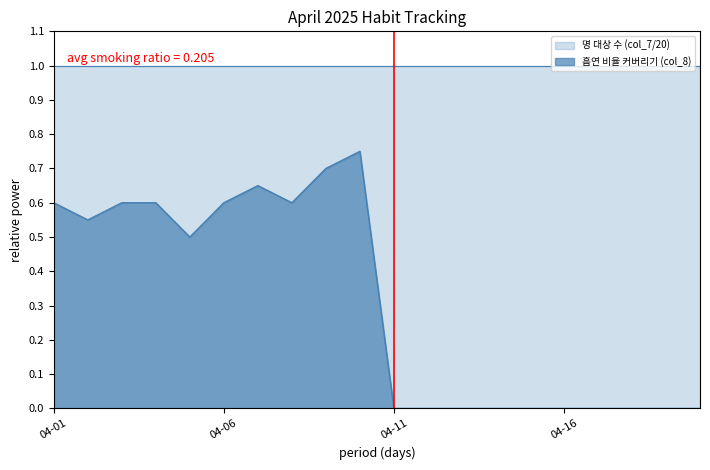

List the series in order of their peak value, lowest first.

흡연 비율 커버리기 (col_8), 명 대상 수 (col_7/20)